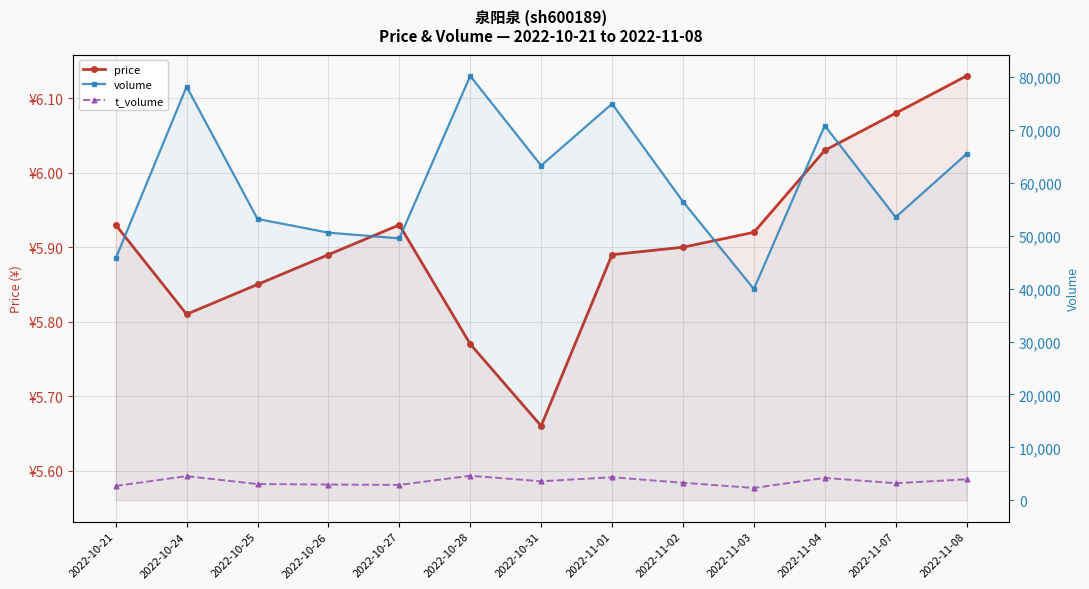

What is the difference between the maximum and second lowest values in the t_volume series?

1928.0